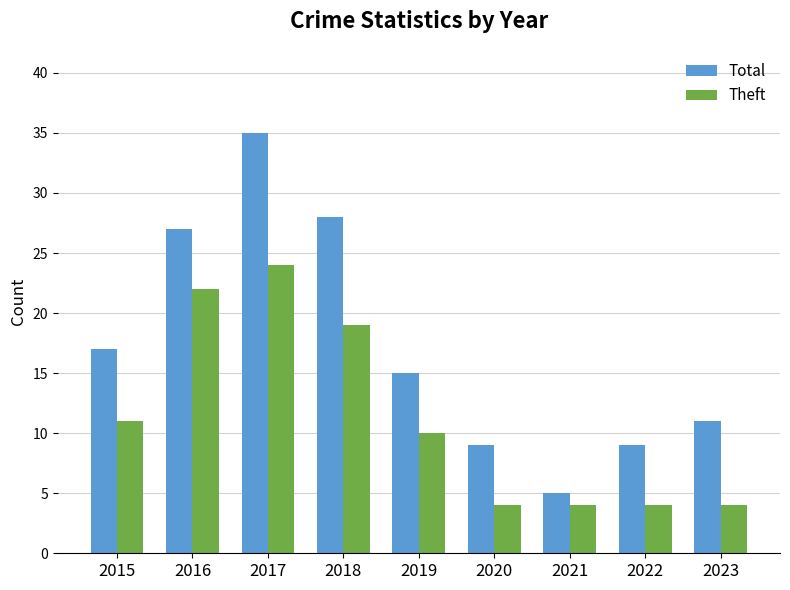

Rank the series by their maximum value, from highest to lowest.

Total, Theft